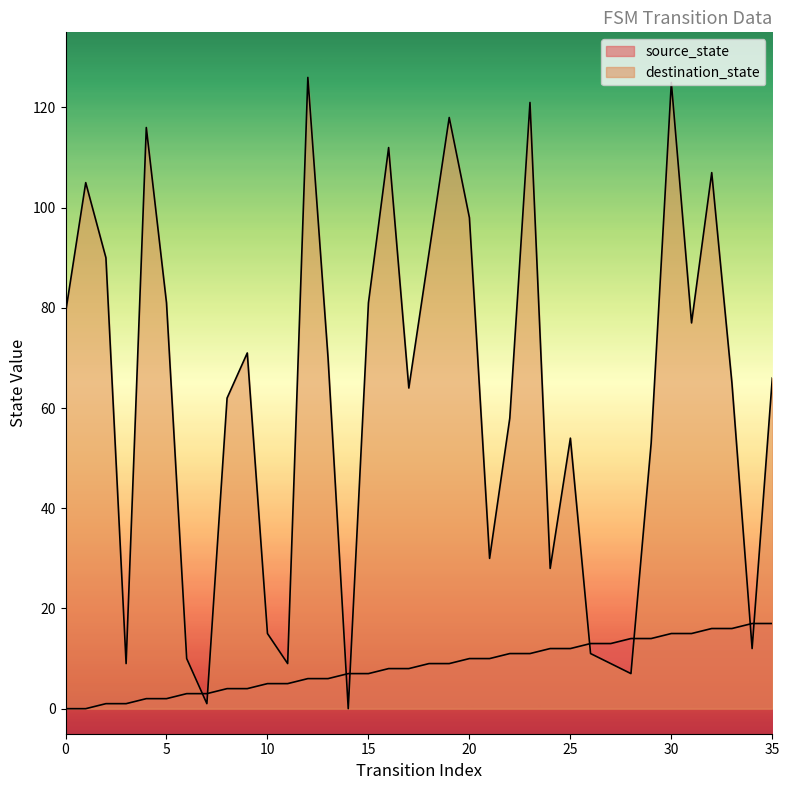

How many distinct data groups are displayed?

2